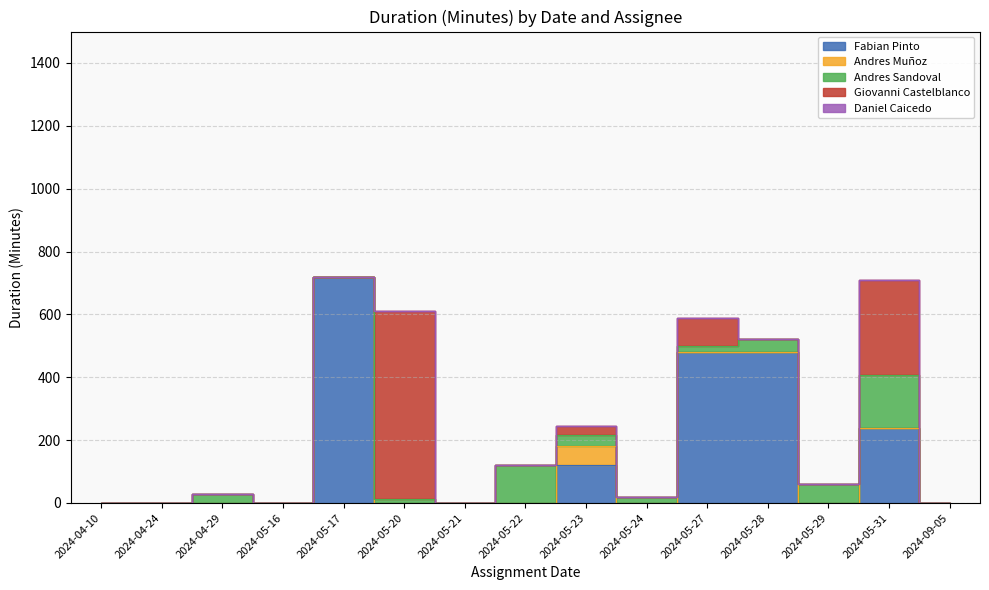

What is the maximum value for Andres Sandoval?

168